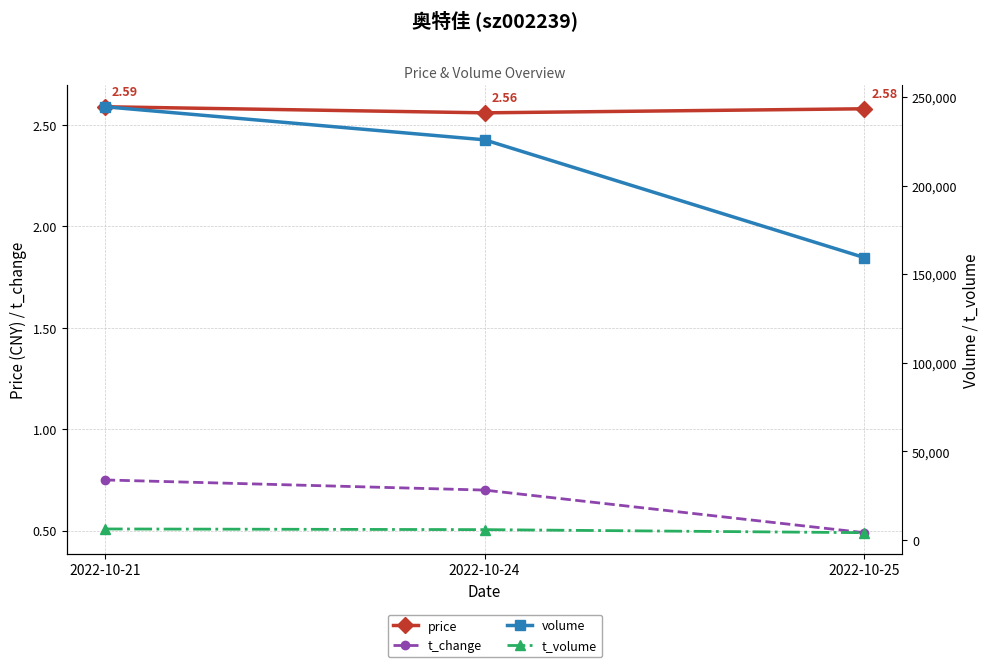

The value of price at 2022-10-21 is 4.3. True or false?

False